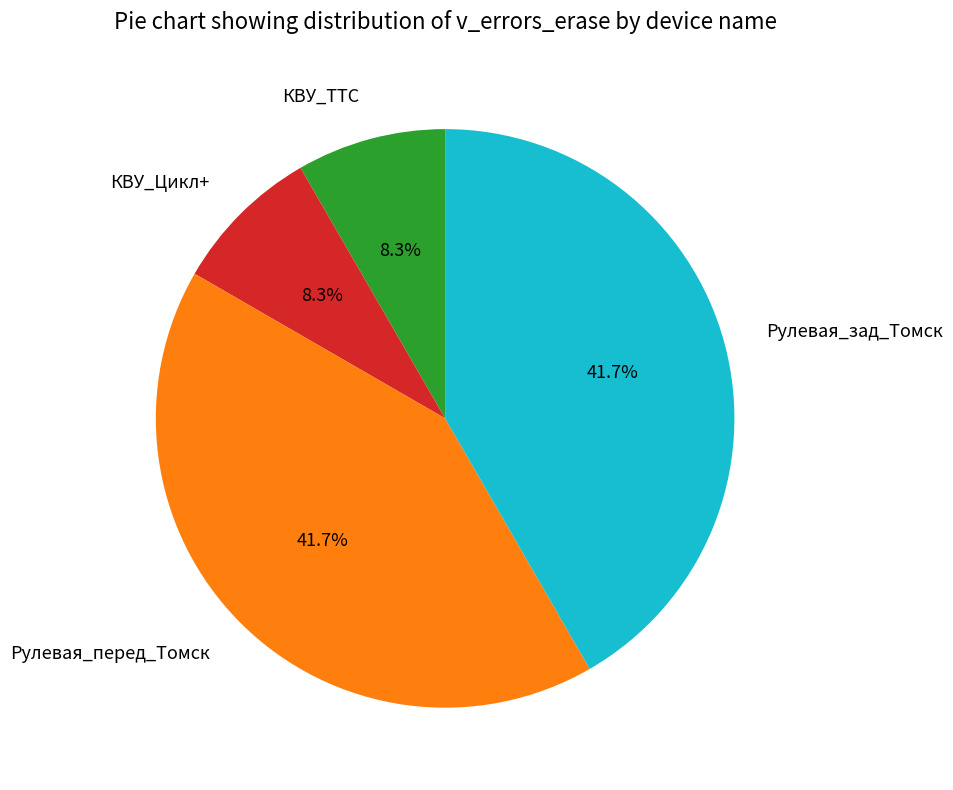

Is it true that Рулевая_зад_Томск is 42% of the pie?

True